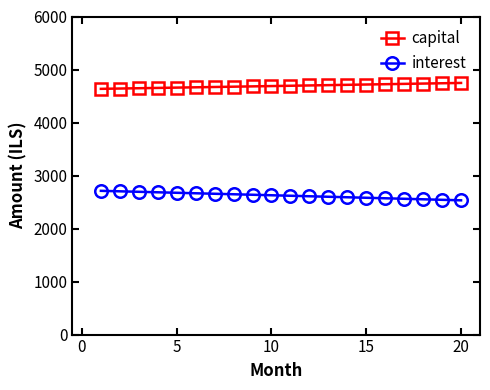

What is the minimum value shown in the chart?

2532.6